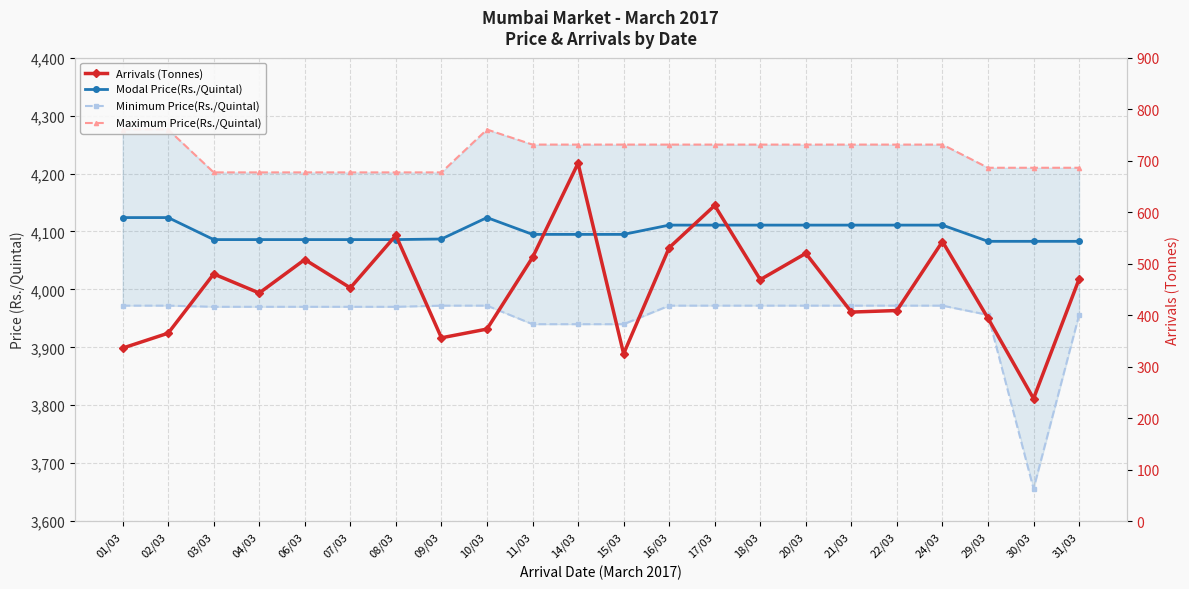

What value does the Modal Price(Rs./Quintal) series have at 14/03, to the nearest 10?

4100